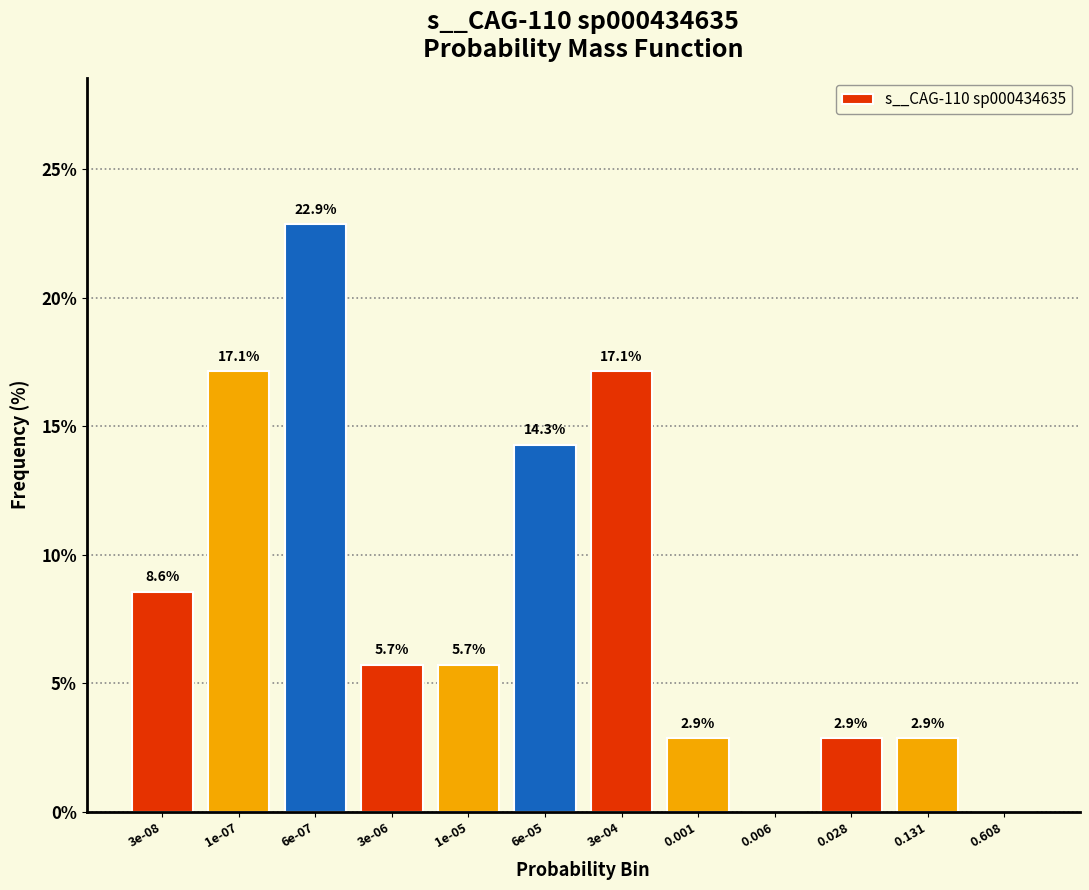

Reading left to right, list all the values displayed in this chart.

3e-08=8.6	1e-07=17.1	6e-07=22.9	3e-06=5.7	1e-05=5.7	6e-05=14.3	3e-04=17.1	0.001=2.9	0.006=0.0	0.028=2.9	0.131=2.9	0.608=0.0